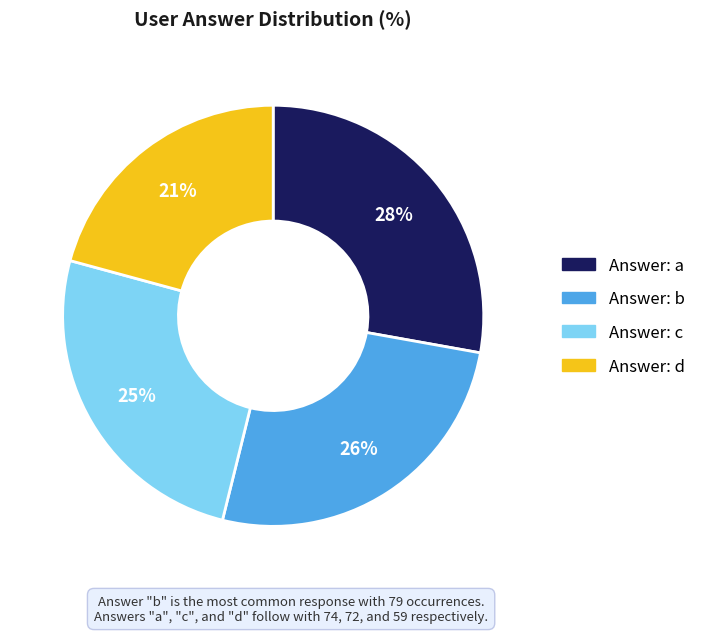

To the nearest percent, what is the difference between the largest and smallest slice percentages?

7%